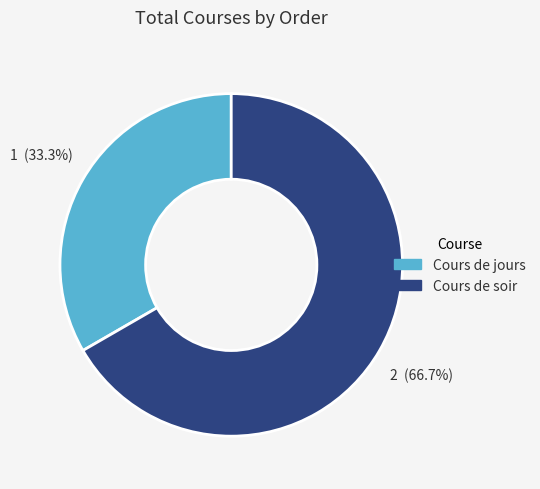

Rank the categories by value from highest to lowest.

Cours de soir, Cours de jours